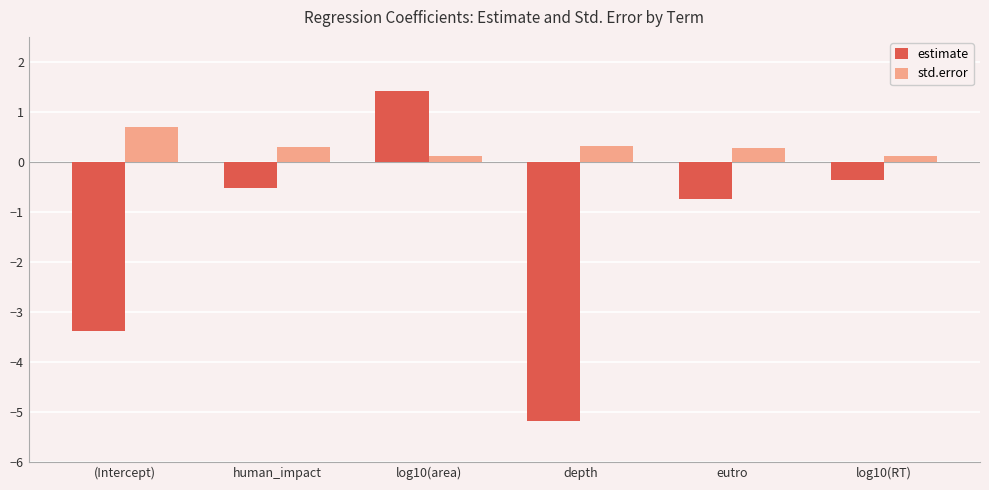

What are all the series names shown in the legend?

estimate, std.error